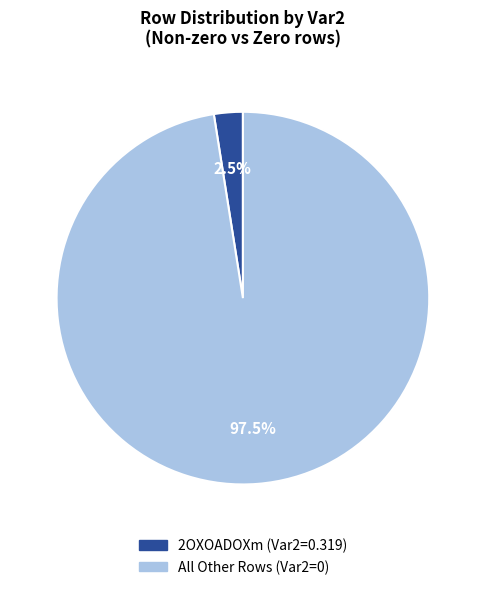

Is there a majority slice in this chart?

Yes